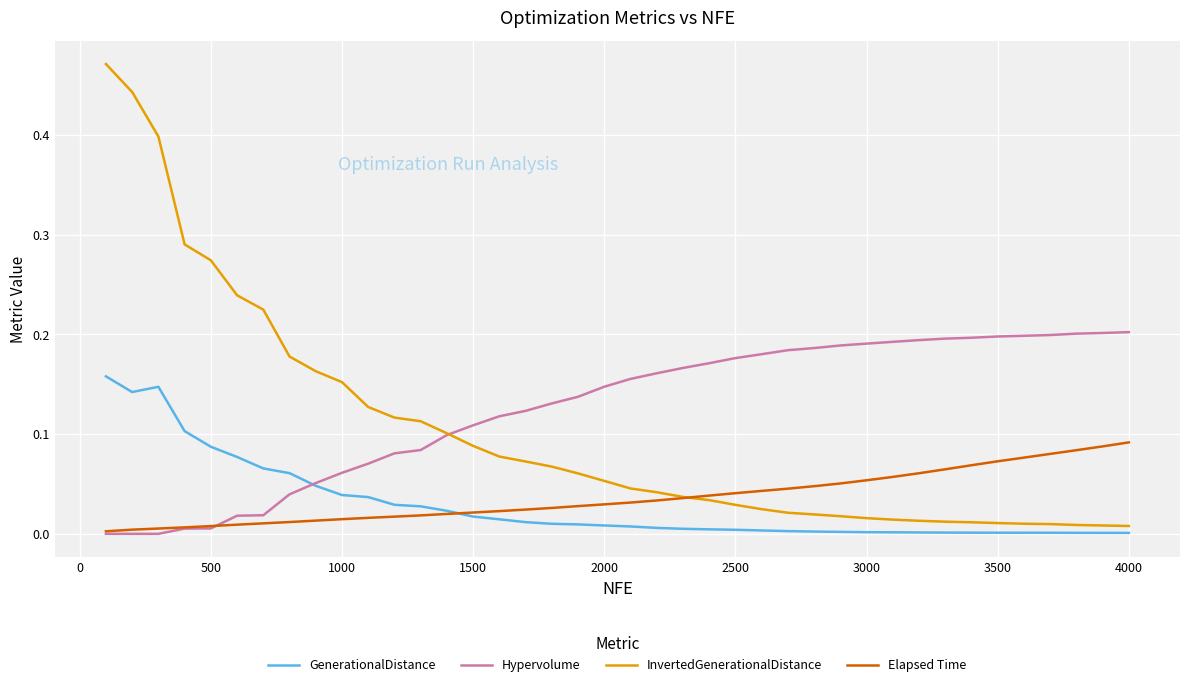

Which series ends up on top after the final intersection of InvertedGenerationalDistance and Elapsed Time?

Elapsed Time